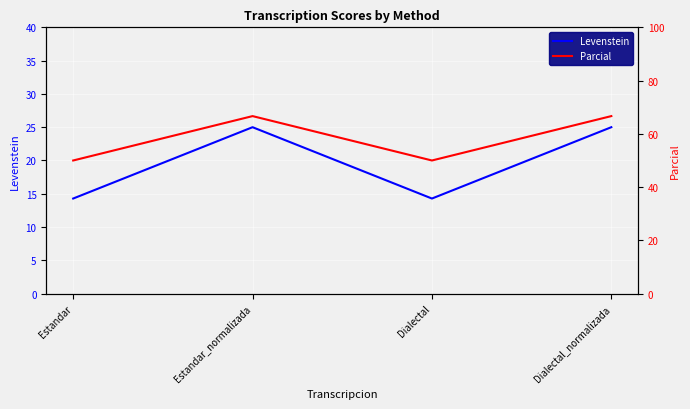

What position from the left is Dialectal?

3